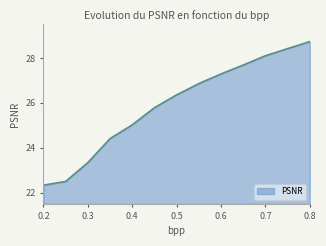

Reading left to right, what are all the values shown in this chart?

22.3	22.5	23.3	24.4	25.0	25.8	26.4	26.9	27.3	27.7	28.1	28.4	28.7